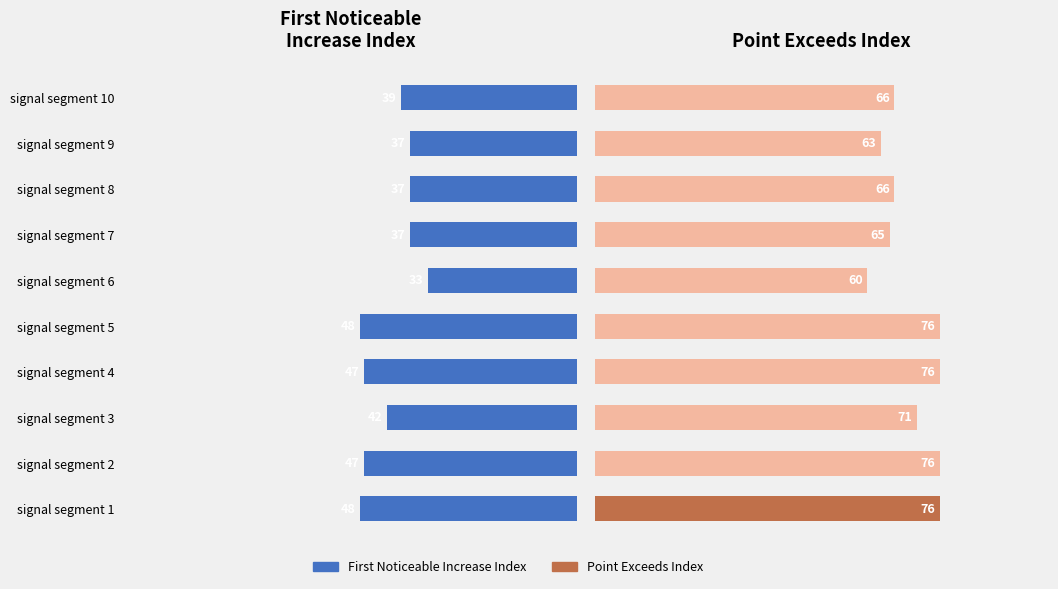

Rank the series by their average value, from lowest to highest.

First Noticeable Increase Index, Point Exceeds Index